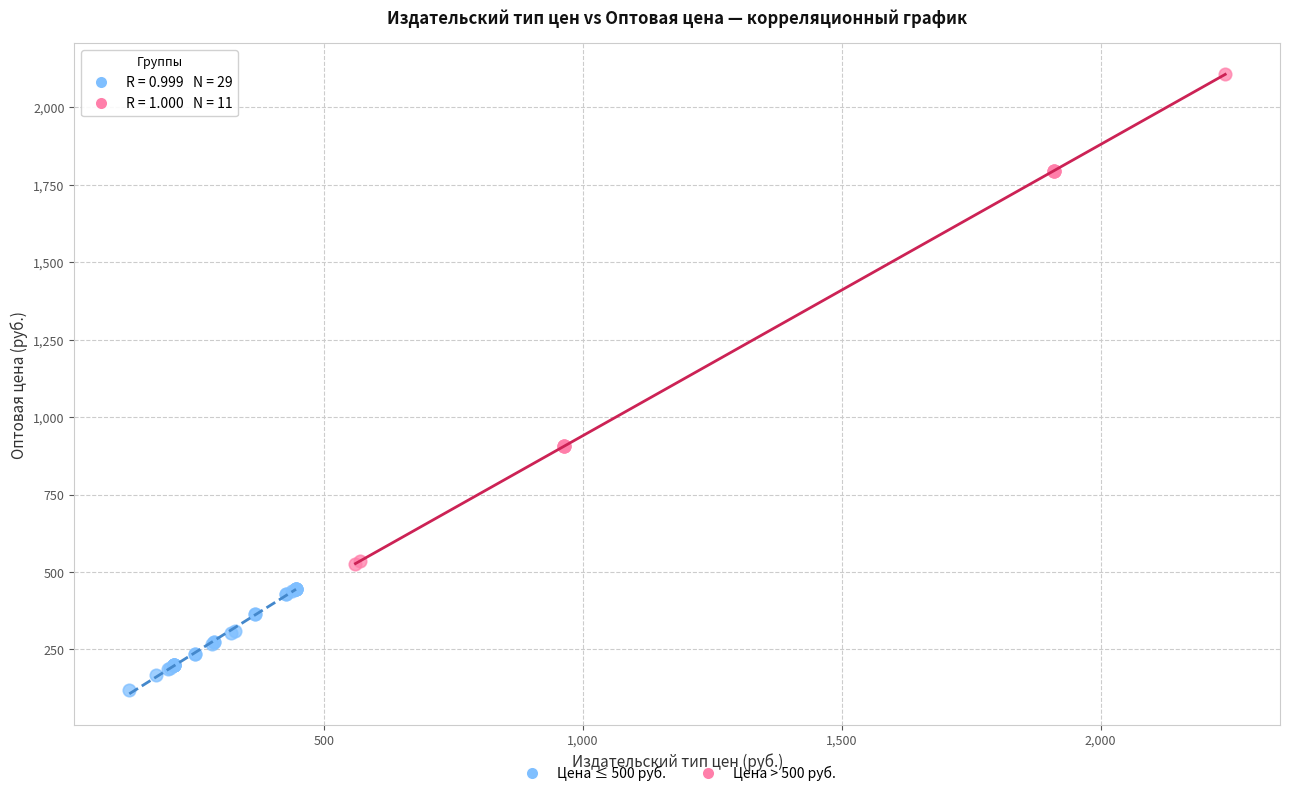

Which series contains the lowest Y value?

Цена ≤ 500 руб.